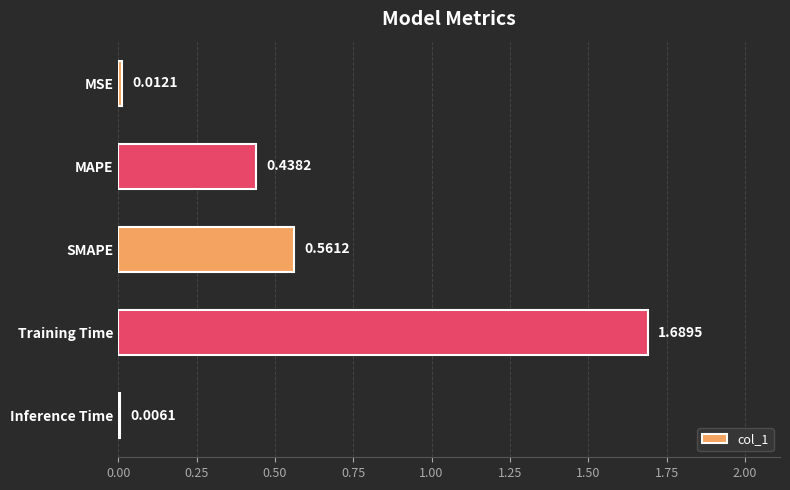

Between MSE and Inference Time, which is larger?

MSE